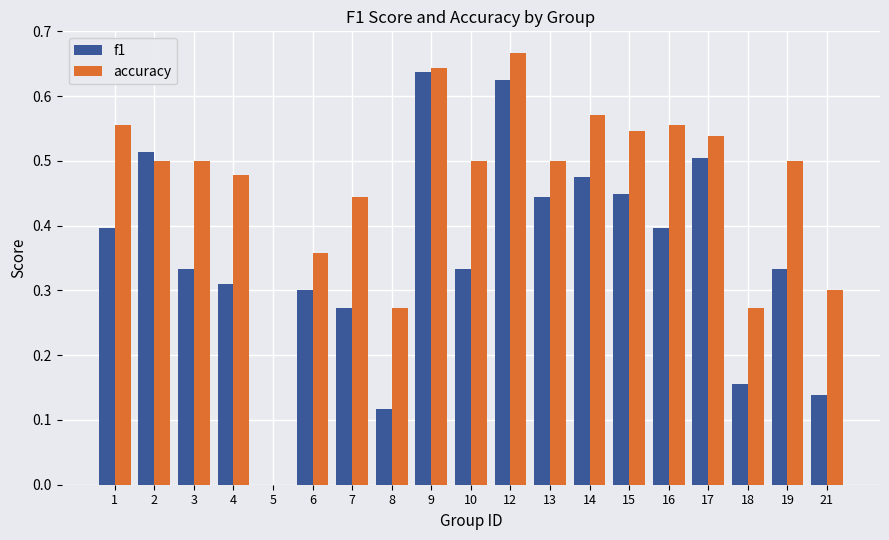

Is the value of accuracy at 1 greater than the value of f1 at 19?

Yes